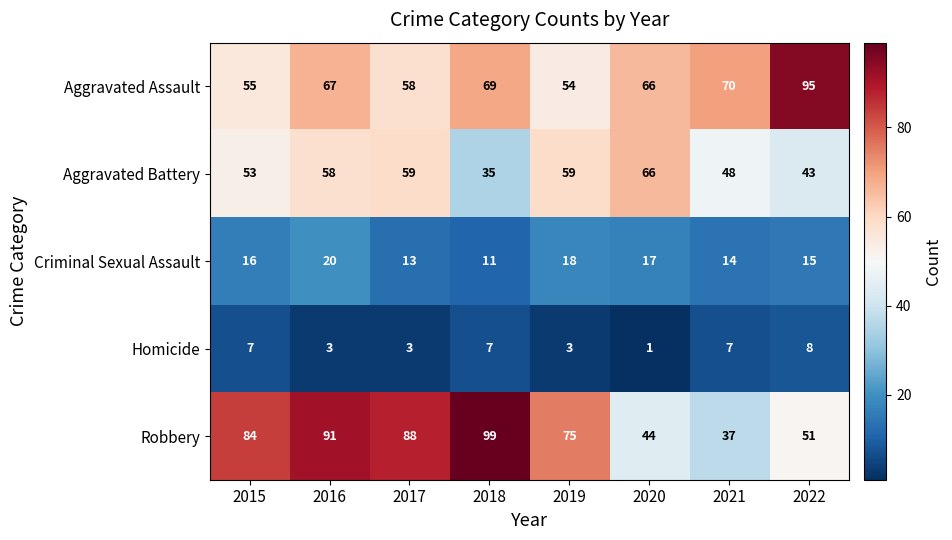

Which series has the largest range (max minus min)?

Robbery